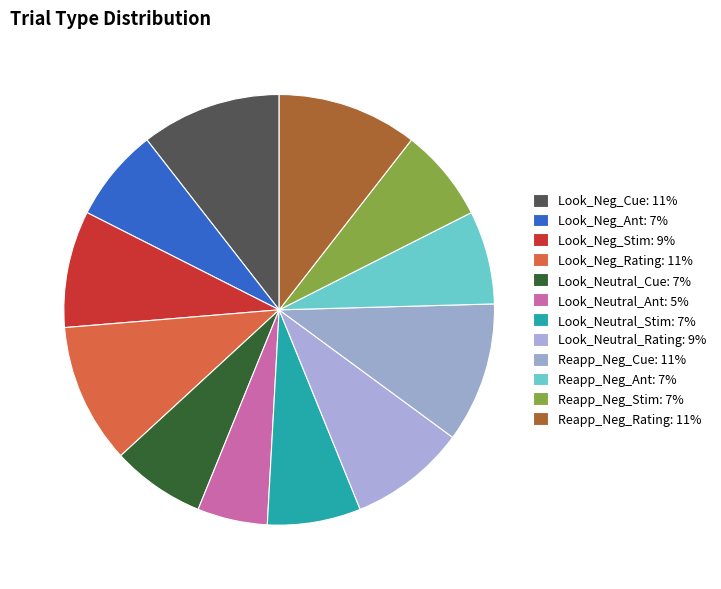

How many segments does this pie chart have?

12